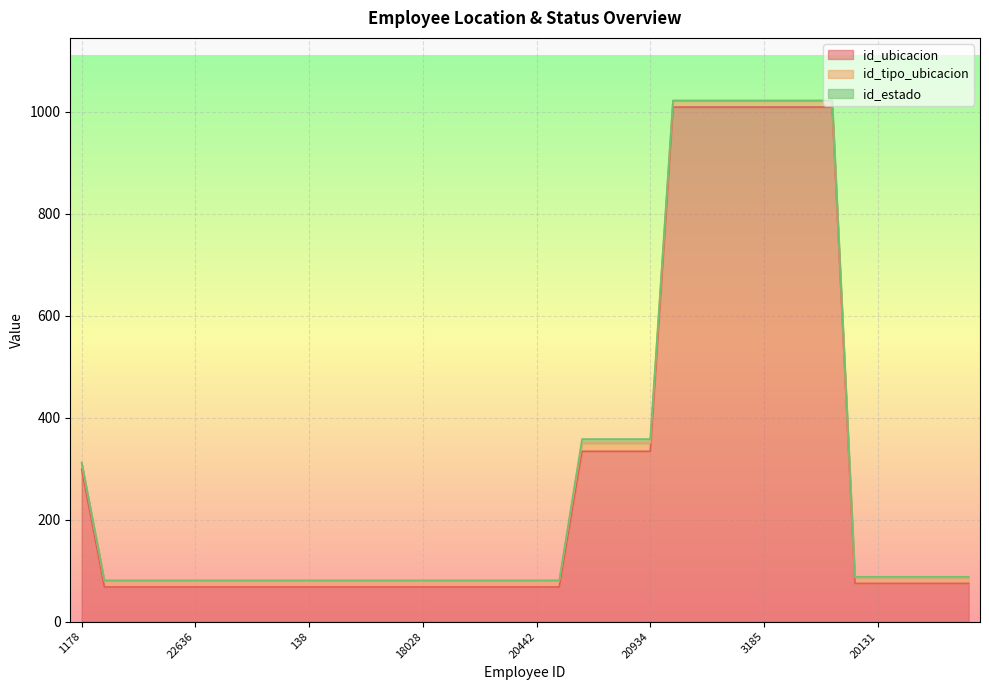

The id_ubicacion series shows 68 at 7210. True or false?

True